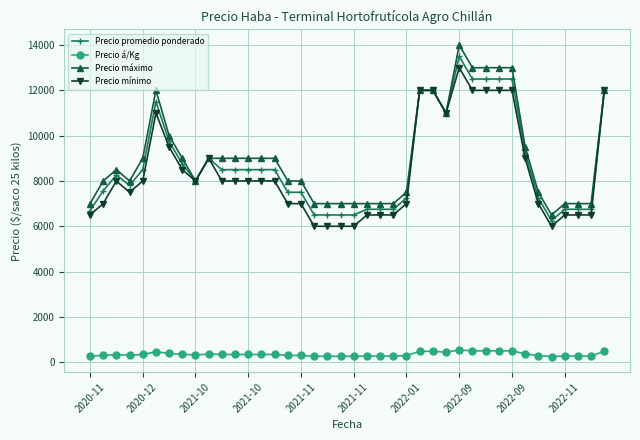

What is the minimum value for Precio promedio ponderado?

6250